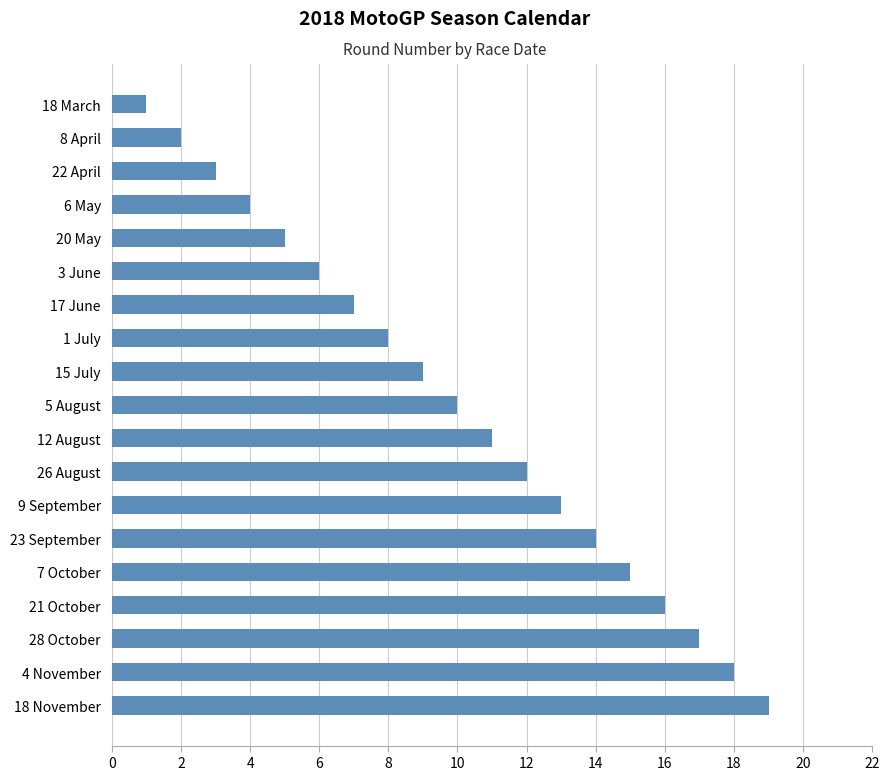

Rank the categories by value from lowest to highest.

18 March, 8 April, 22 April, 6 May, 20 May, 3 June, 17 June, 1 July, 15 July, 5 August, 12 August, 26 August, 9 September, 23 September, 7 October, 21 October, 28 October, 4 November, 18 November